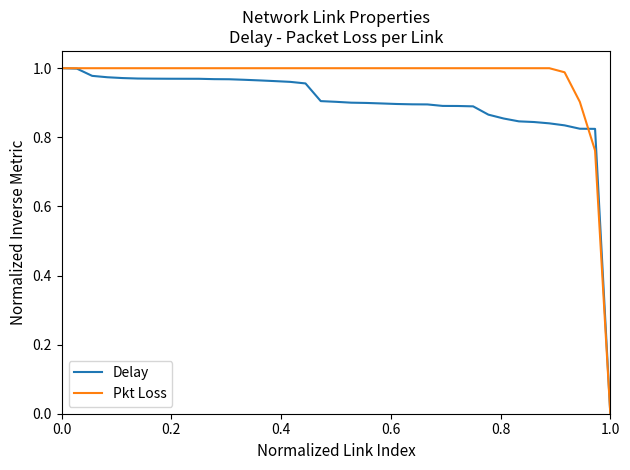

Which series has the largest total across all categories?

Pkt Loss